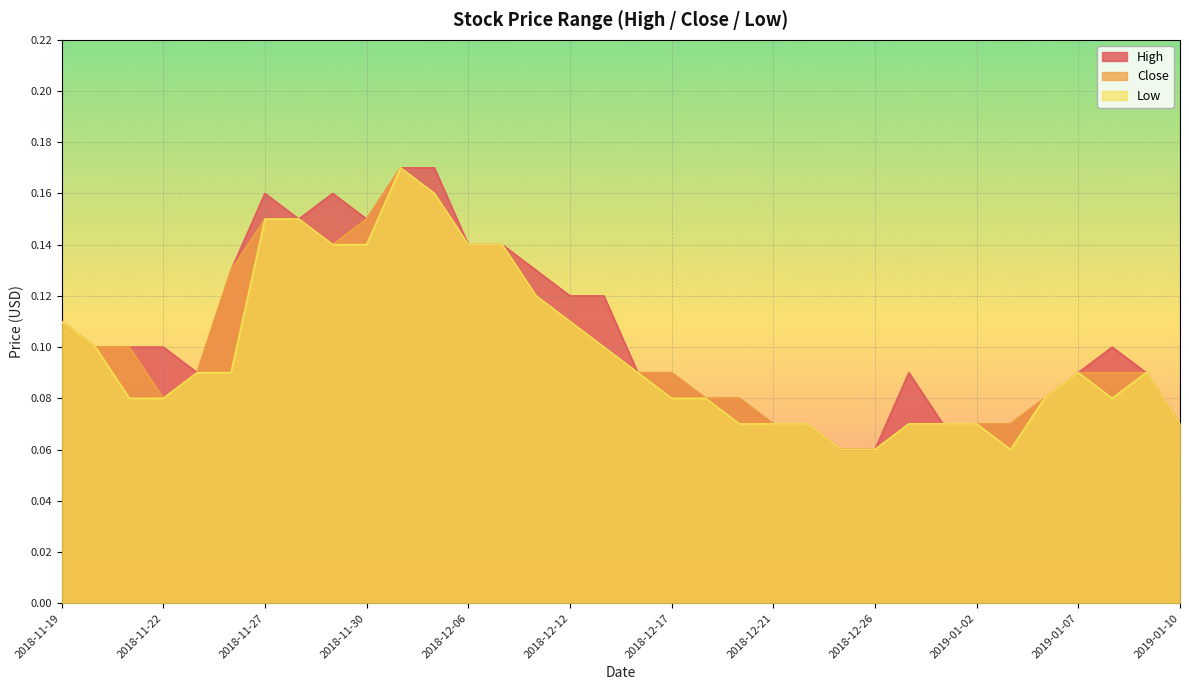

What is the value of the Low point at the 20th from the left?

0.1